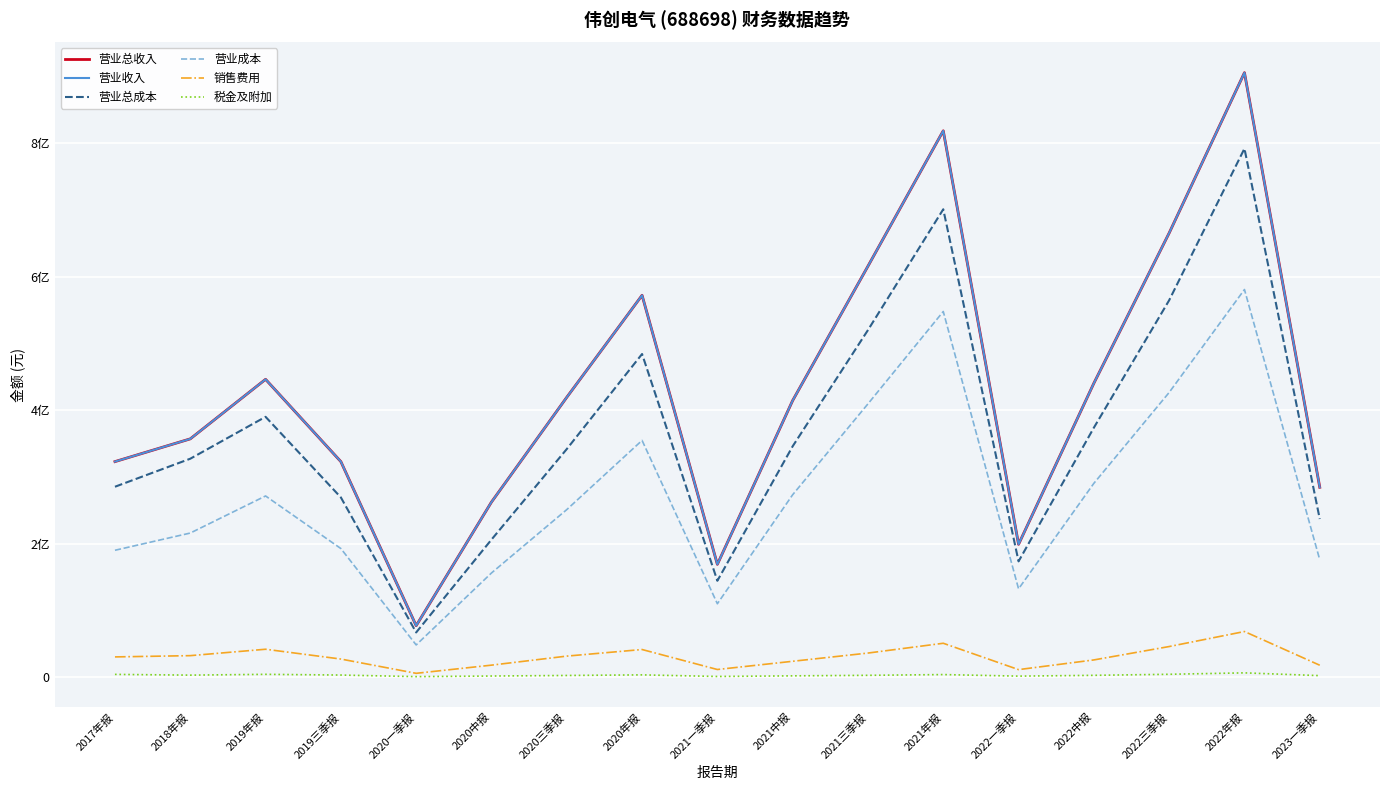

Which series has the largest range (max minus min)?

营业总收入